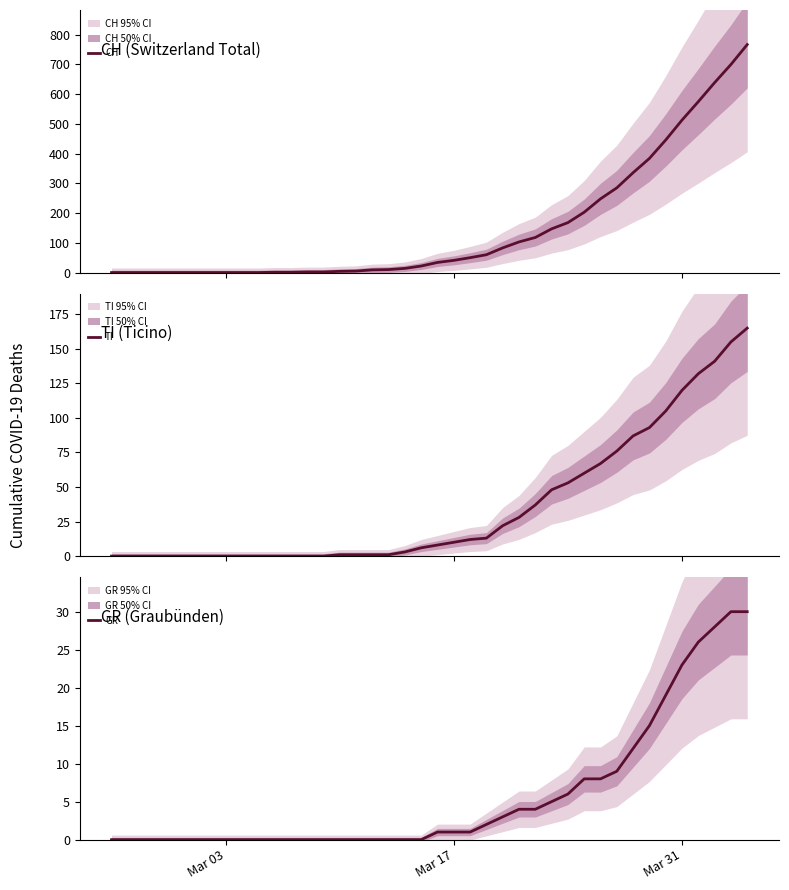

What is the highest value of the CH series?

767